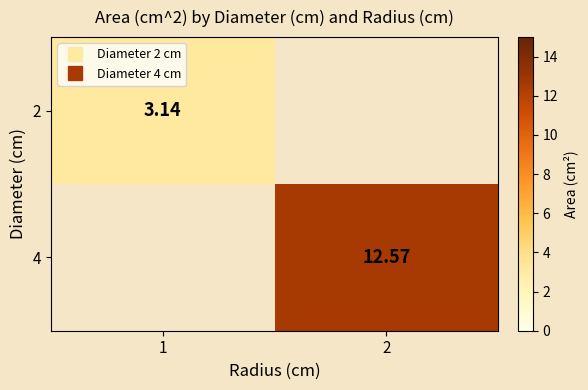

The 2 series shows 3.1 at 1. True or false?

True